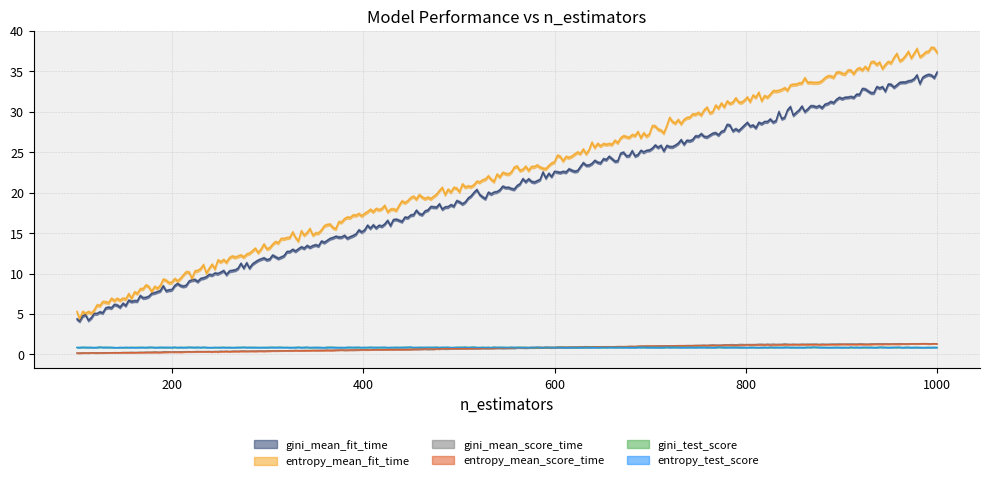

What is the average value of the entropy_test_score series?

0.9